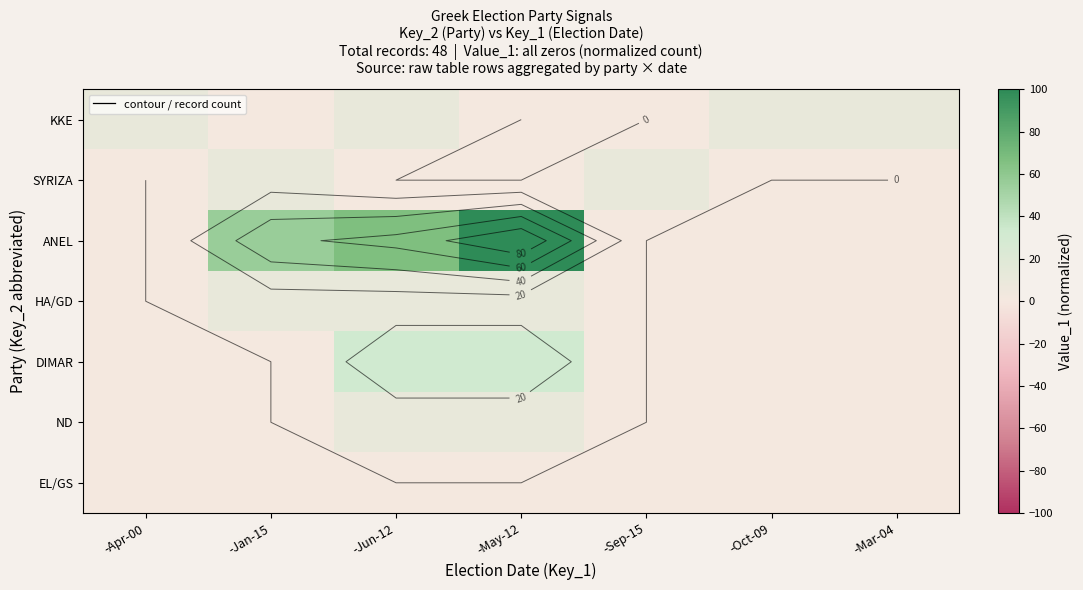

Is it true that SYRIZA equals -3.3 at -Oct-09?

False